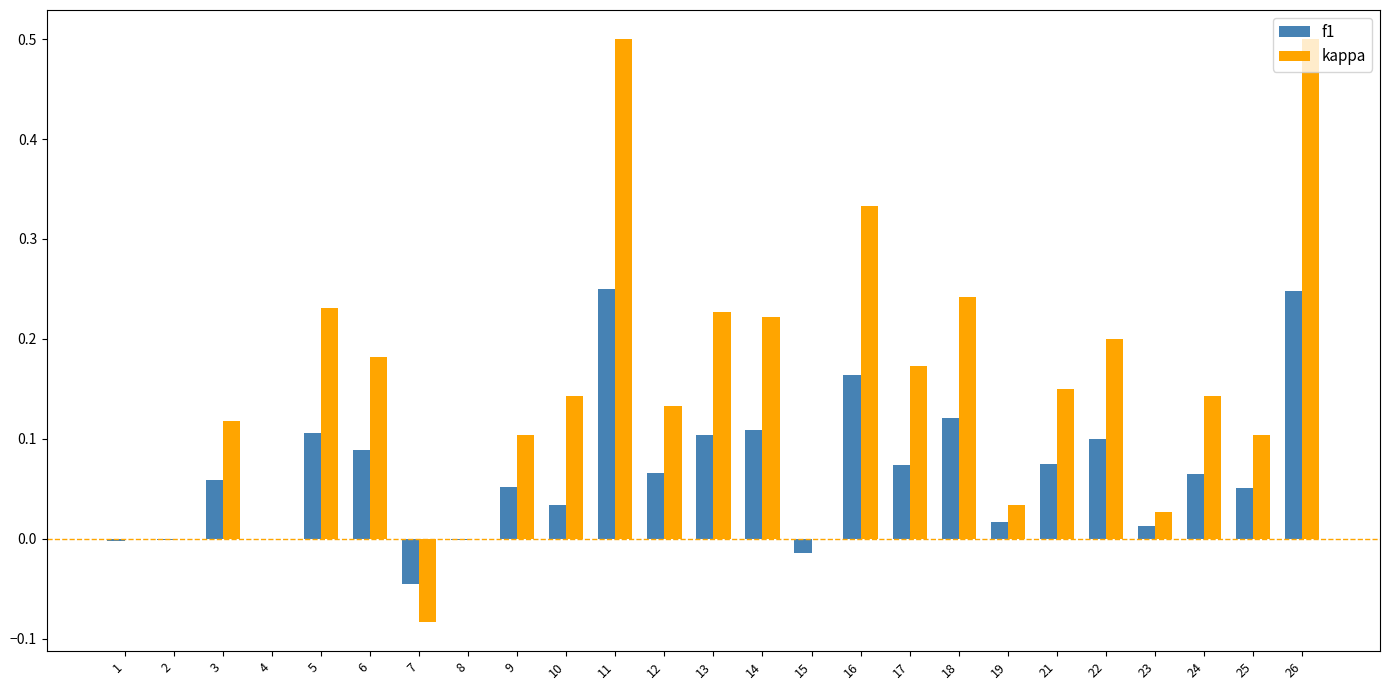

Is the value of f1 at 23 greater than the value of kappa at 6?

No